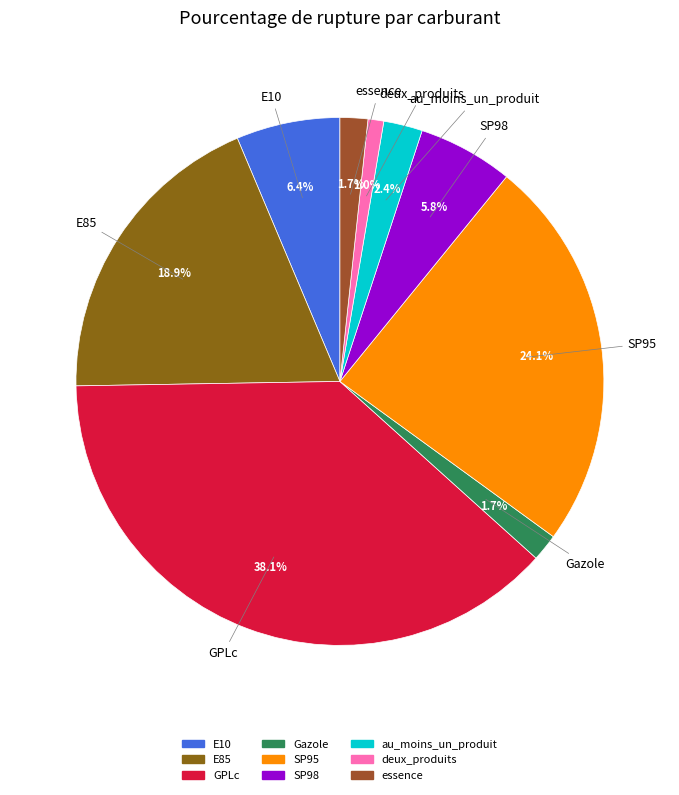

What percentage is the essence slice, to the nearest percent?

2%